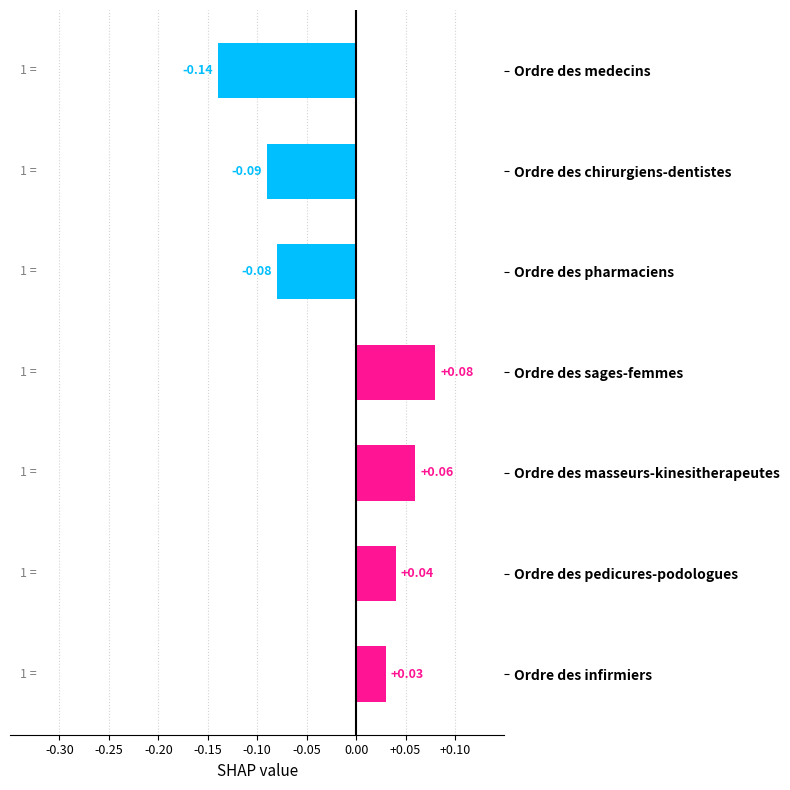

Rank the categories by value from highest to lowest.

Ordre des sages-femmes, Ordre des masseurs-kinesitherapeutes, Ordre des pedicures-podologues, Ordre des infirmiers, Ordre des pharmaciens, Ordre des chirurgiens-dentistes, Ordre des medecins